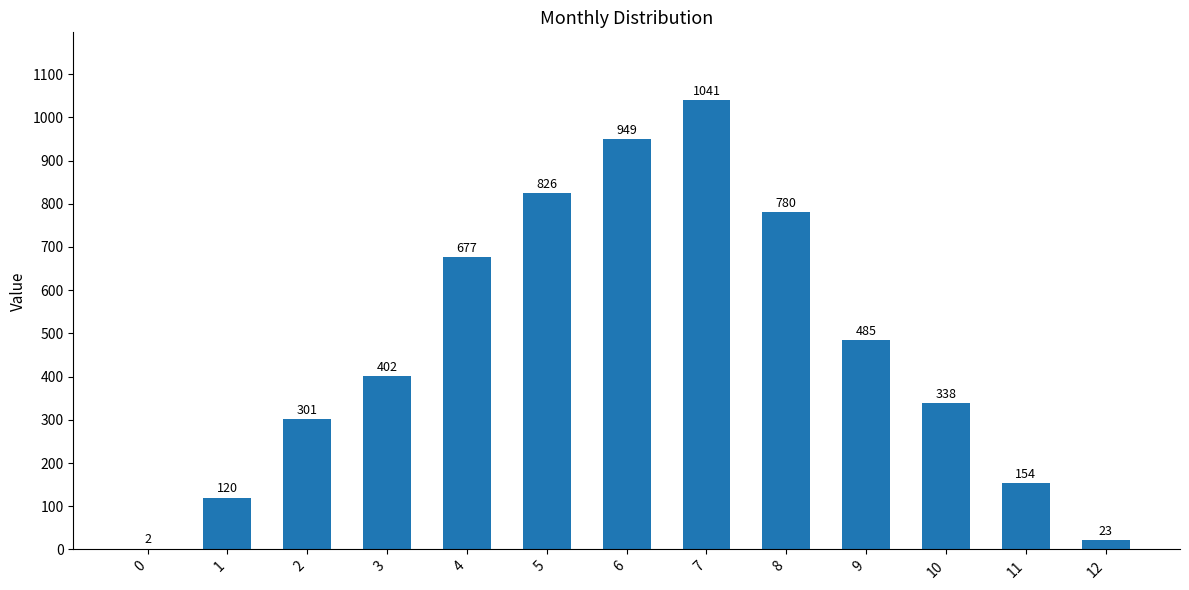

What is the maximum value shown in the chart?

1040.6